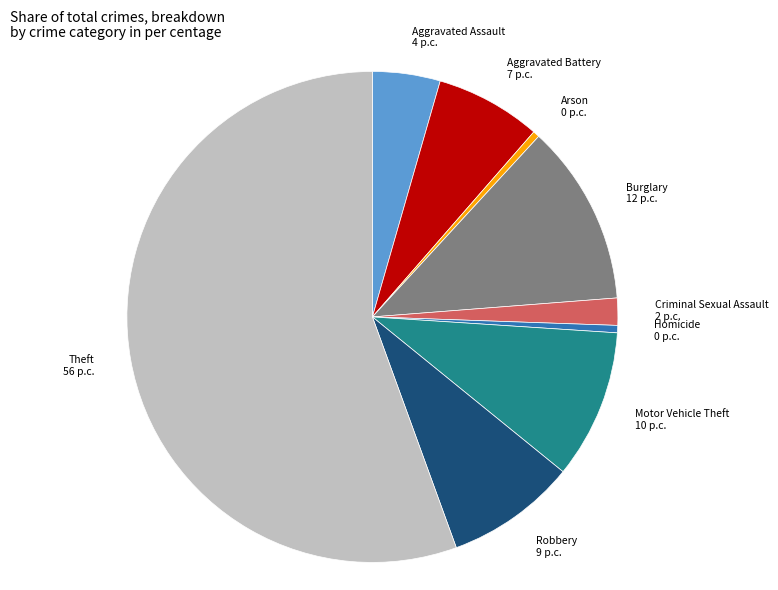

Which slice represents more than half of the pie?

Theft